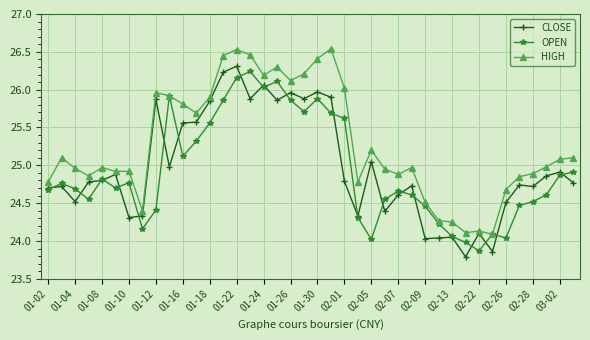

True or false: CLOSE has more than 0 points higher than both neighbors.

True